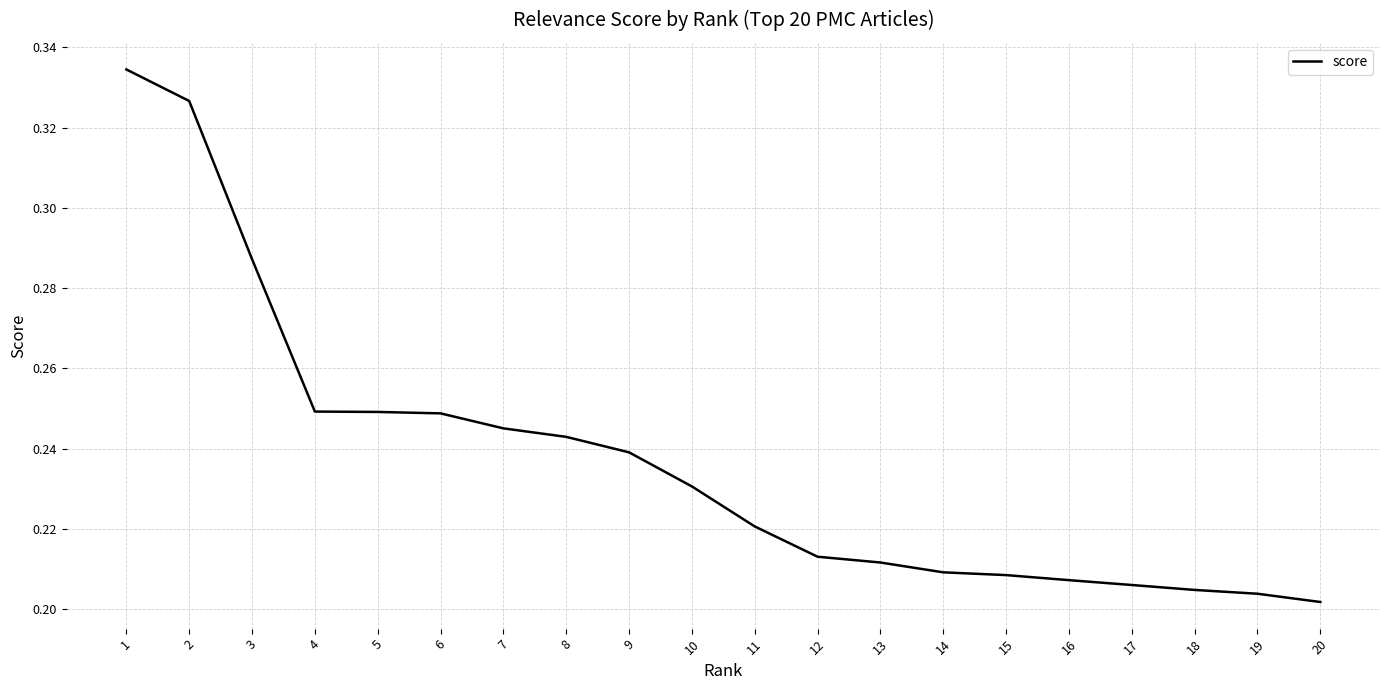

How many values are between 0 and 1?

20